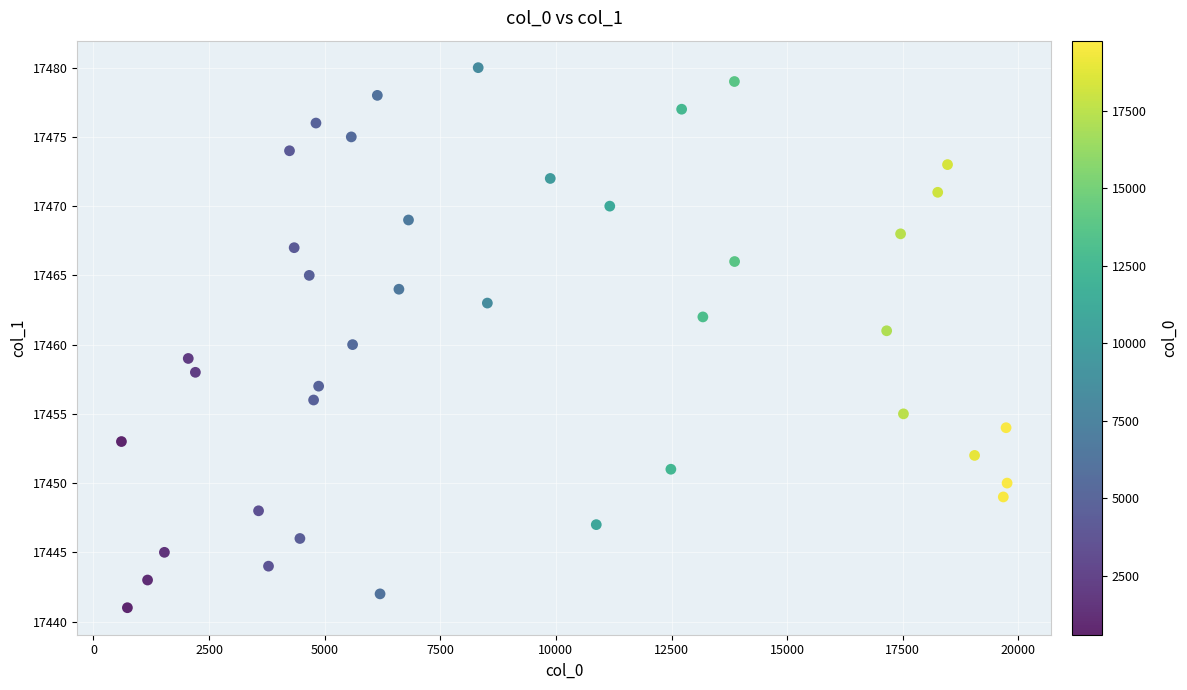

What is the range of X values (max minus min)?

19150